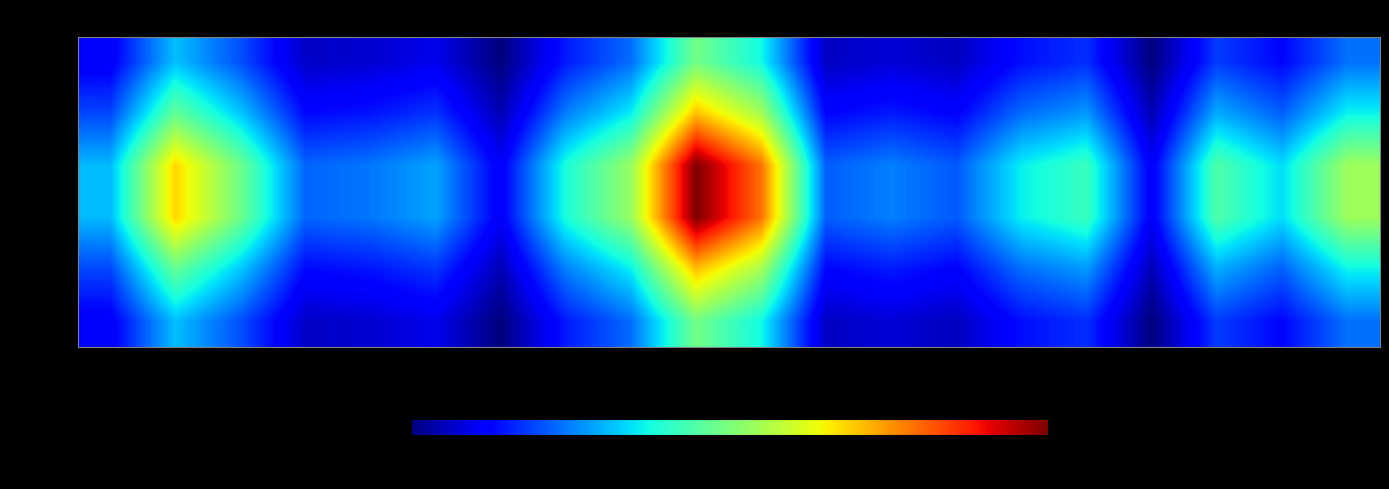

How many distinct data groups are displayed?

6